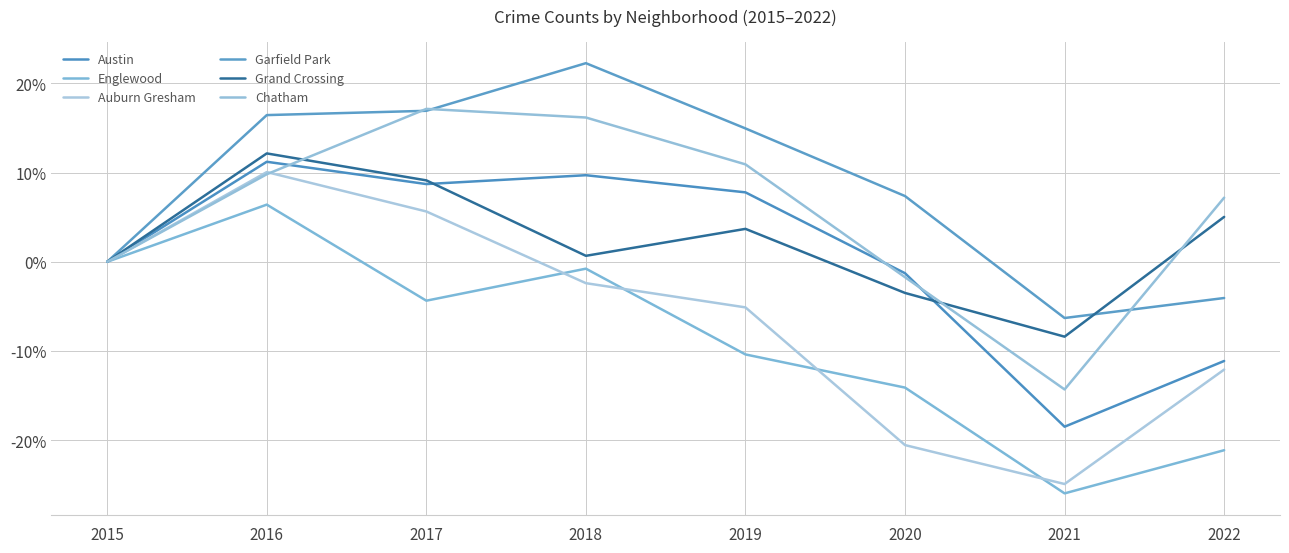

True or false: Englewood and Chatham intersect in this chart.

False